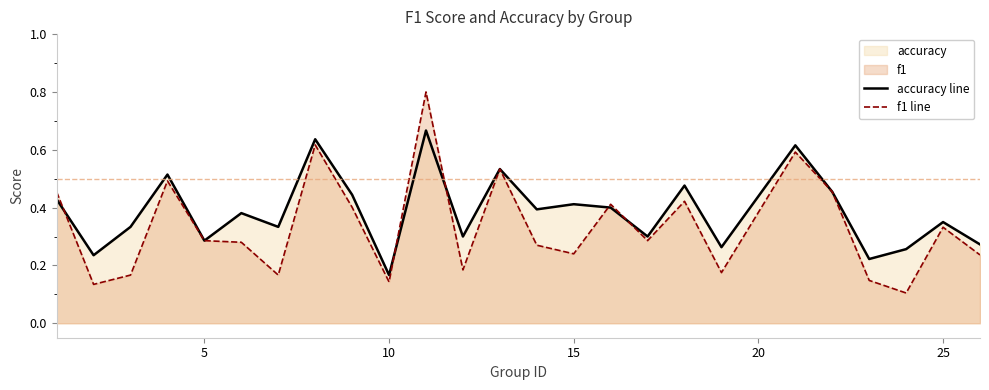

What is the highest value of the f1 line series?

0.8